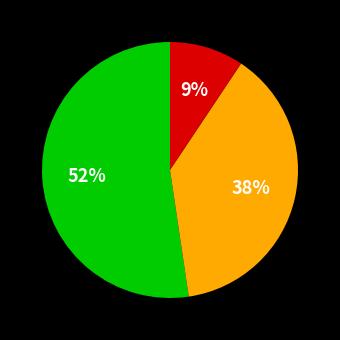

To the nearest percent, what is the average slice percentage?

33%